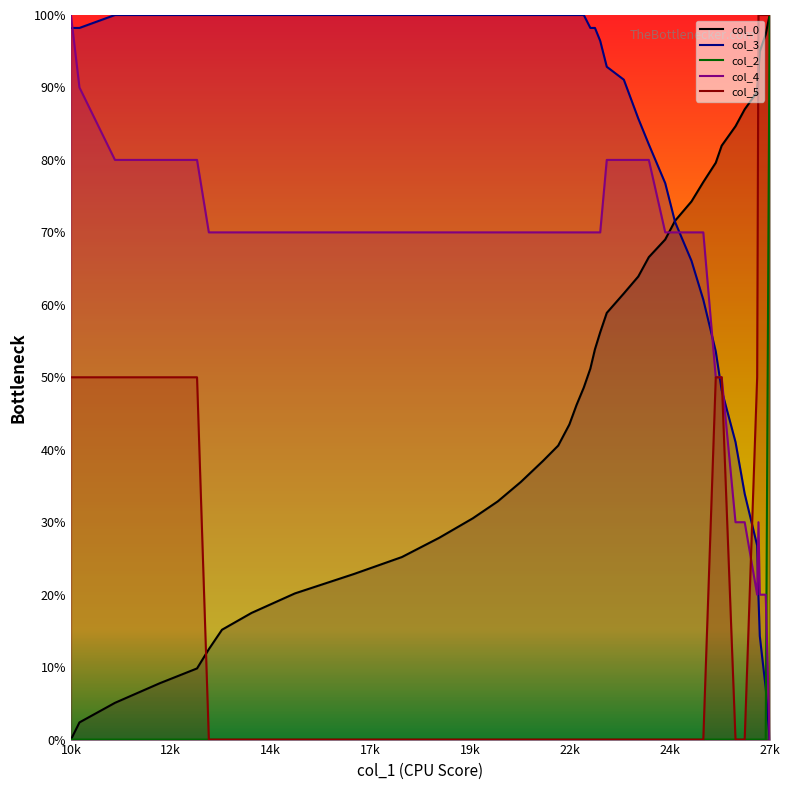

How many values in col_4 are above zero?

39